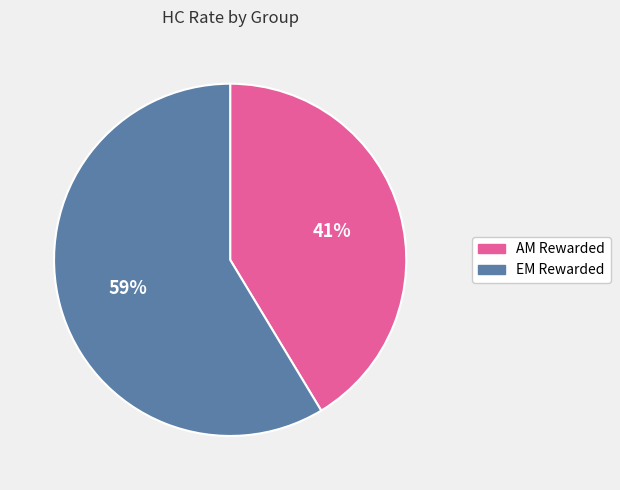

Which slice is the largest?

EM Rewarded